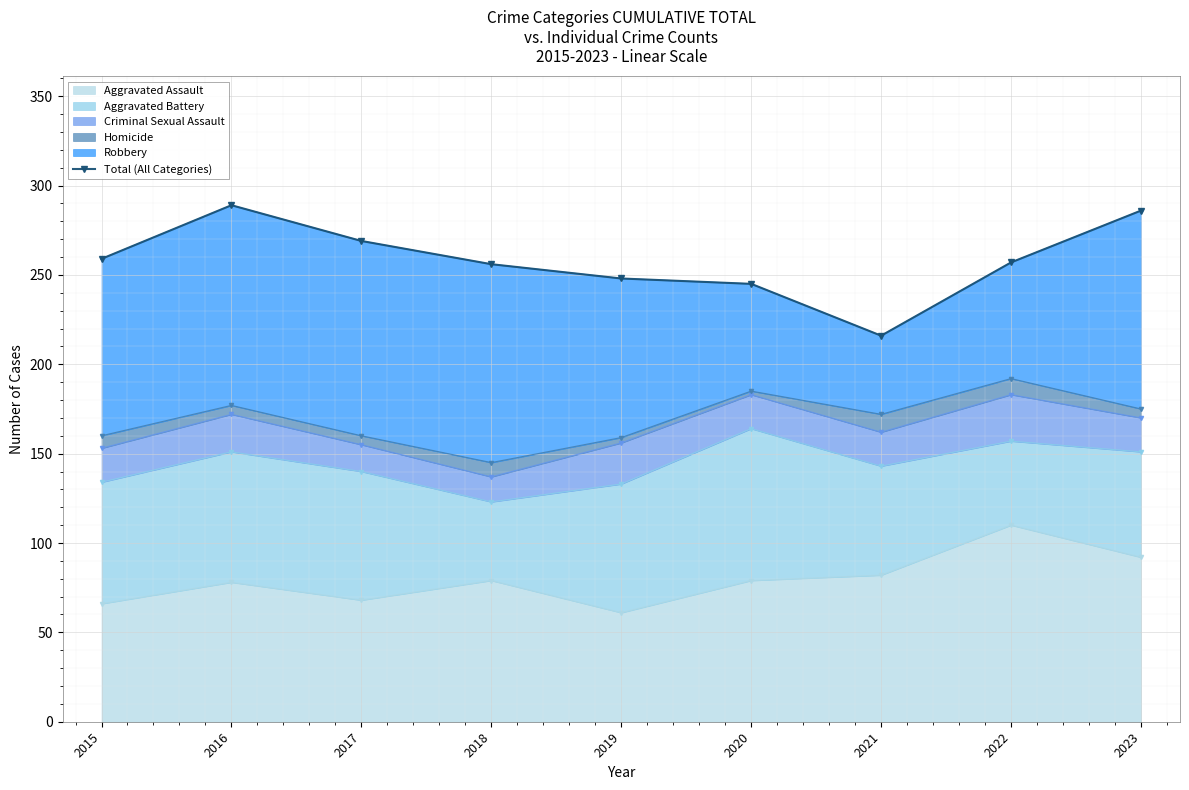

Rank the categories by value from highest to lowest.

2016, 2023, 2017, 2015, 2022, 2018, 2019, 2020, 2021